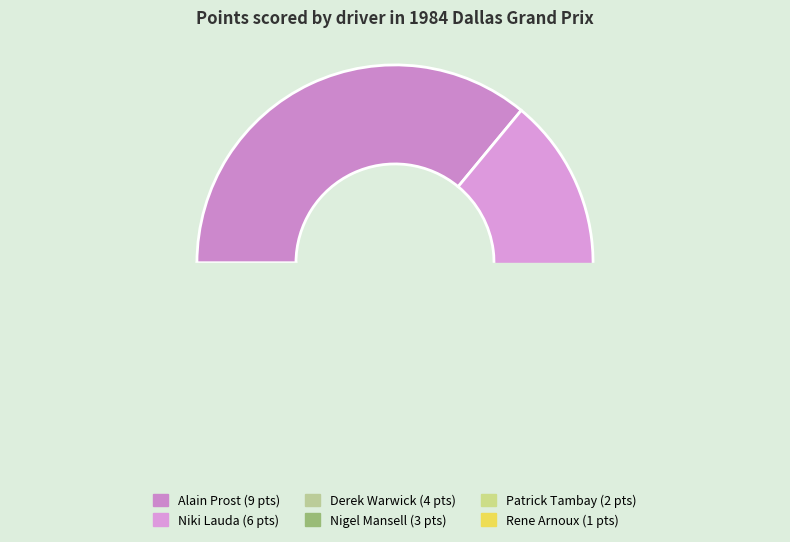

To the nearest percent, what is the average slice percentage?

17%